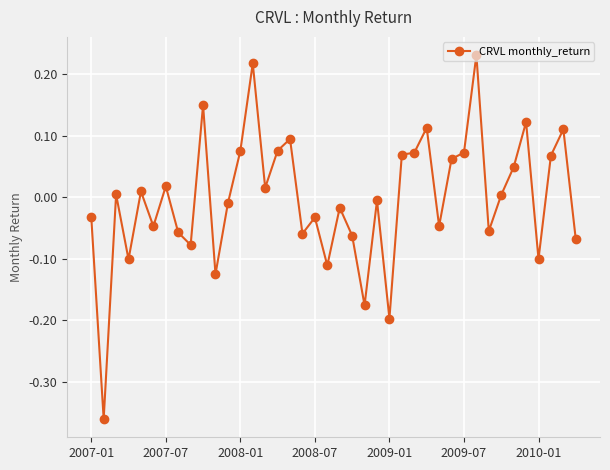

Is this an area chart (filled region under the line)?

No